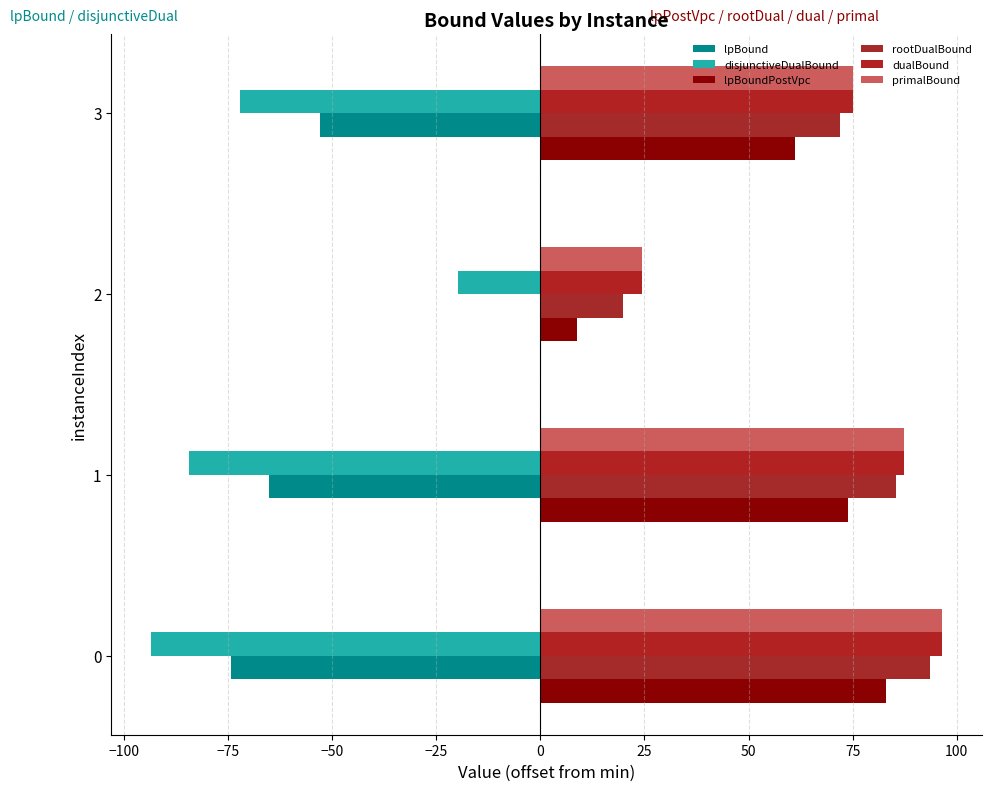

How many data points in lpBound are above -52?

1